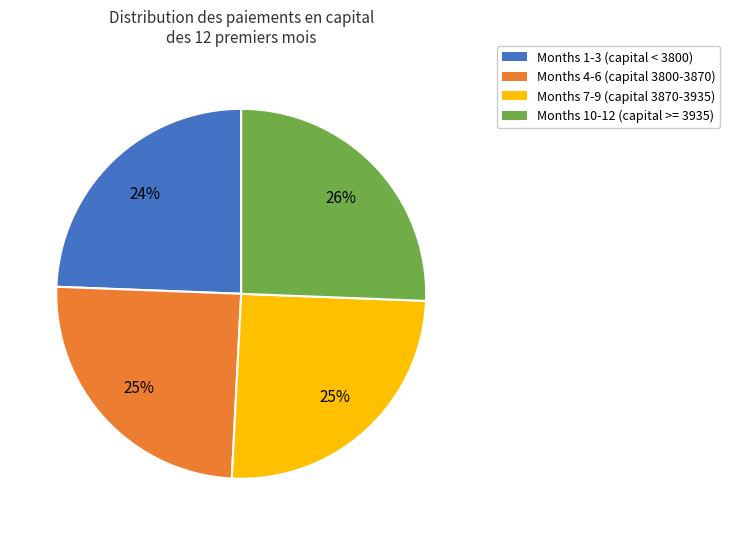

Is there a majority slice in this chart?

No